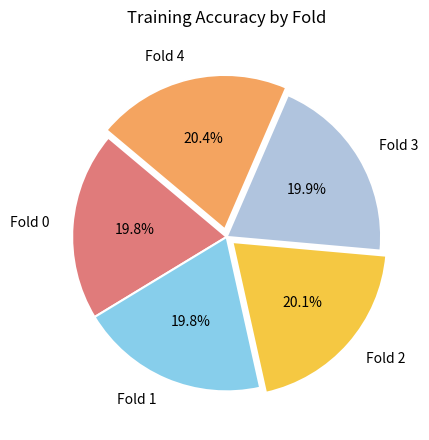

To the nearest percent, what is the difference between the largest and smallest slice percentages?

1%